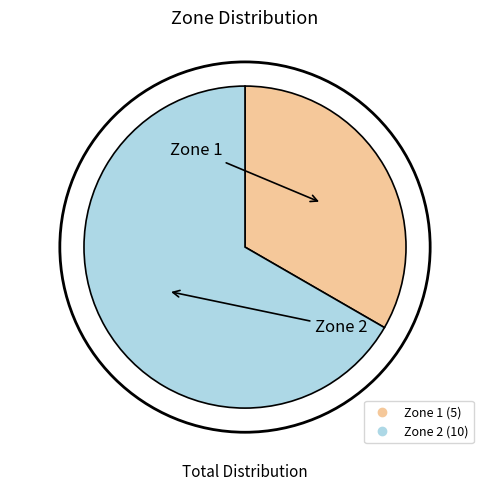

True or false: Zone 1 accounts for 39% of the total.

False